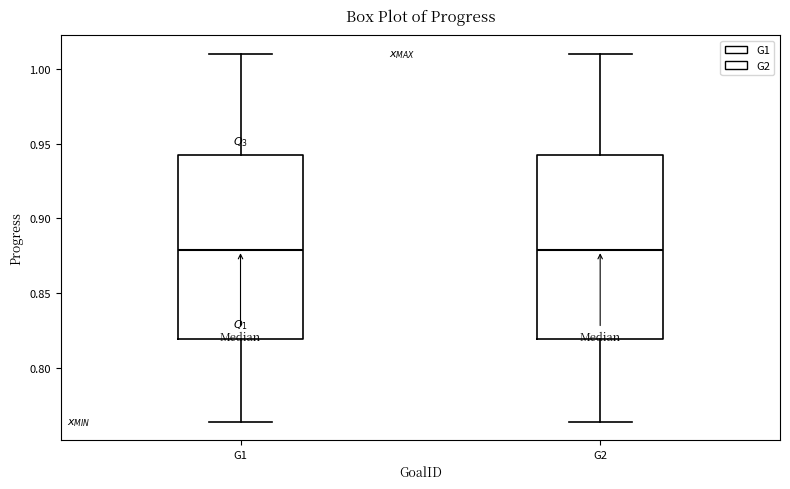

Where is the upper edge of the box for G1 on the y-axis? The values are not printed on the chart, so give them approximately, as read against the axis.

0.940